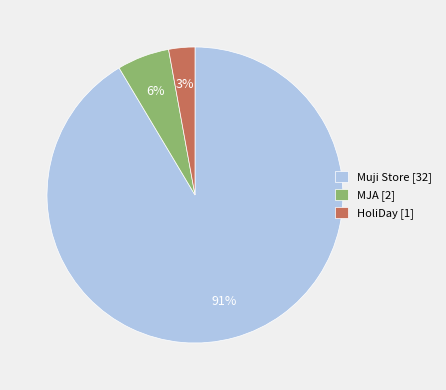

To the nearest percent, what is the combined percentage of Muji Store [32] and HoliDay [1]?

94%